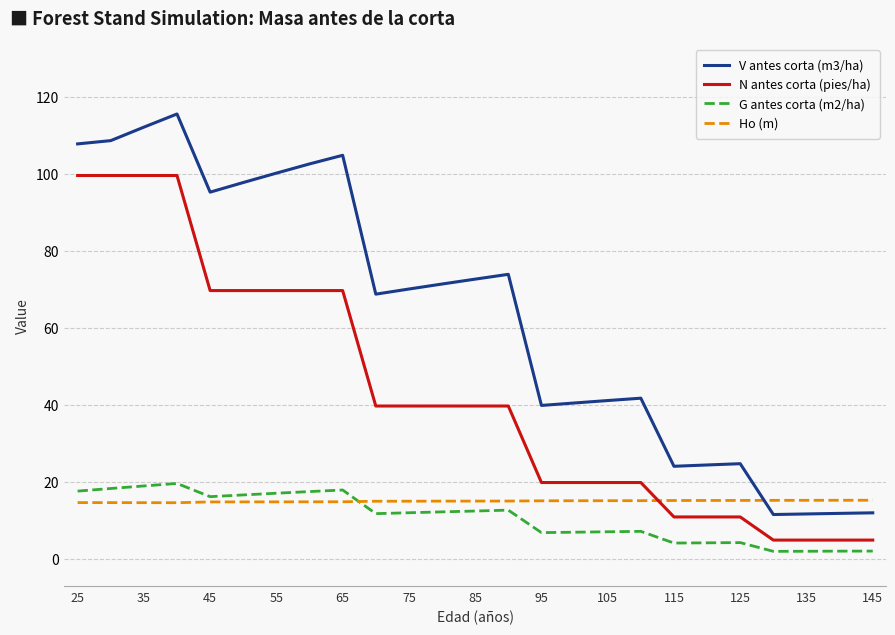

What is the maximum value shown in the chart?

115.6